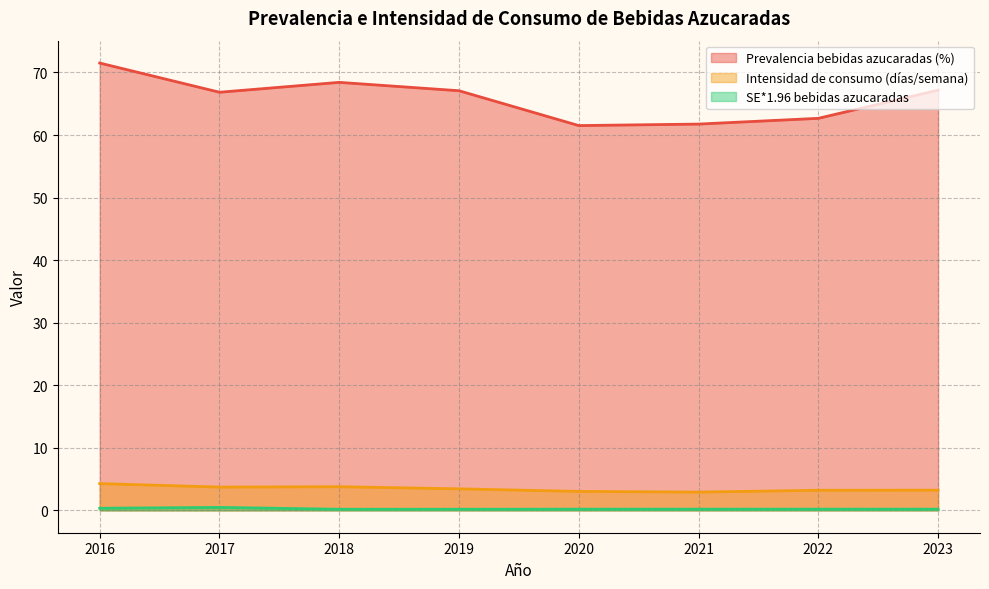

Is the value of SE*1.96 bebidas azucaradas at 2017 greater than the value of Intensidad de consumo (días/semana) at 2016?

No